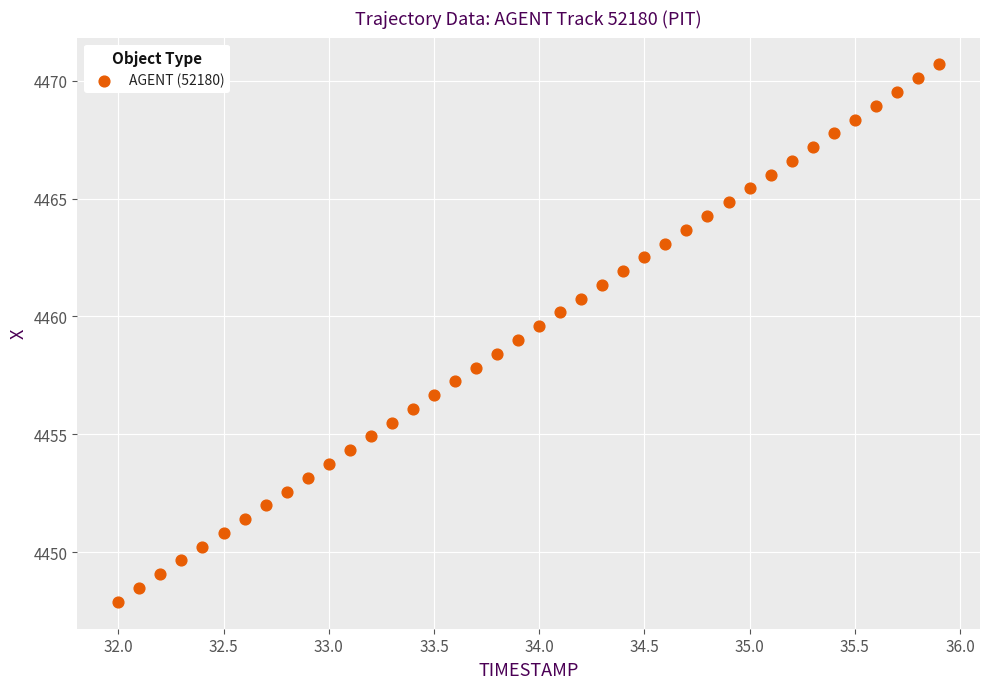

What is the range of X values (max minus min)?

3.9